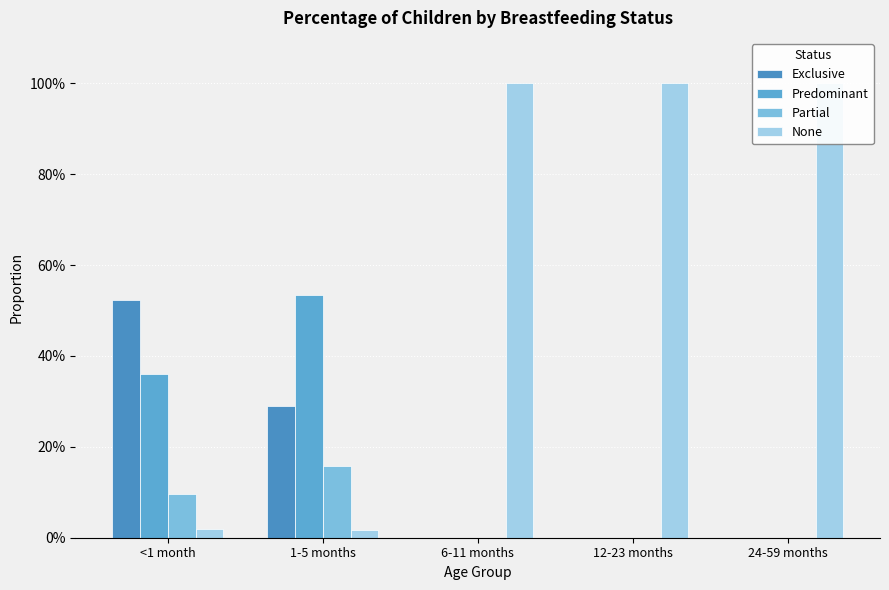

What is the total value across all series at 24-59 months?

1.0